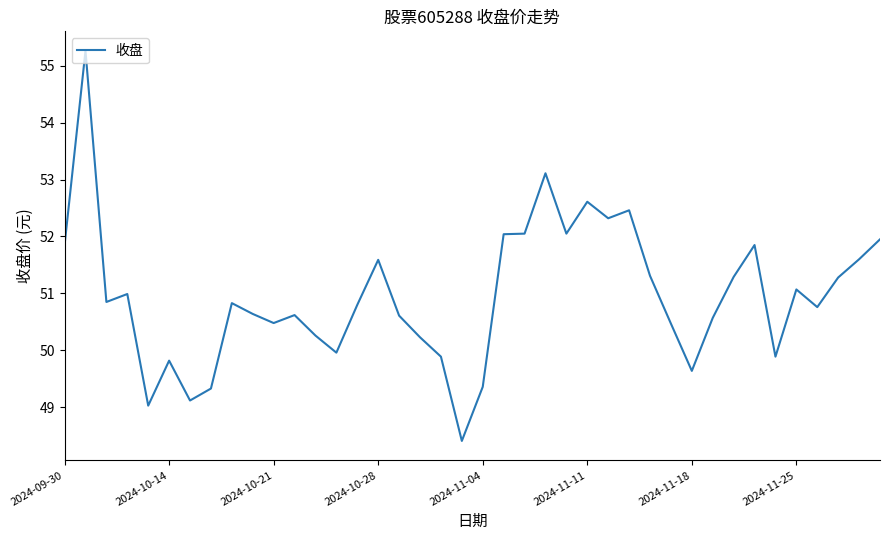

What is the smallest value displayed?

48.4